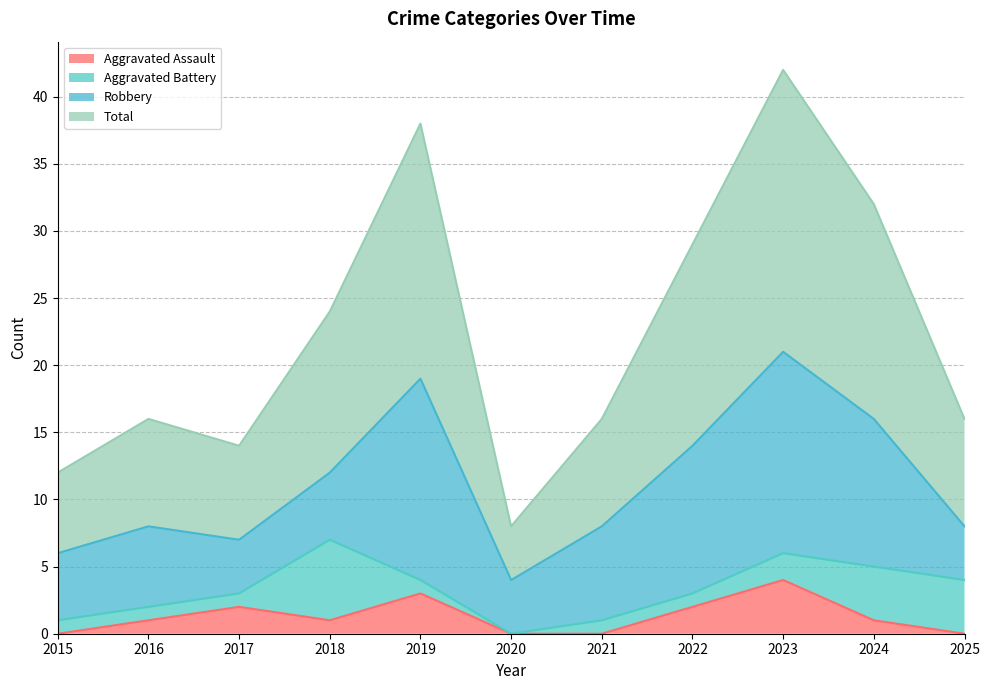

What is the highest value of the Aggravated Assault series?

4